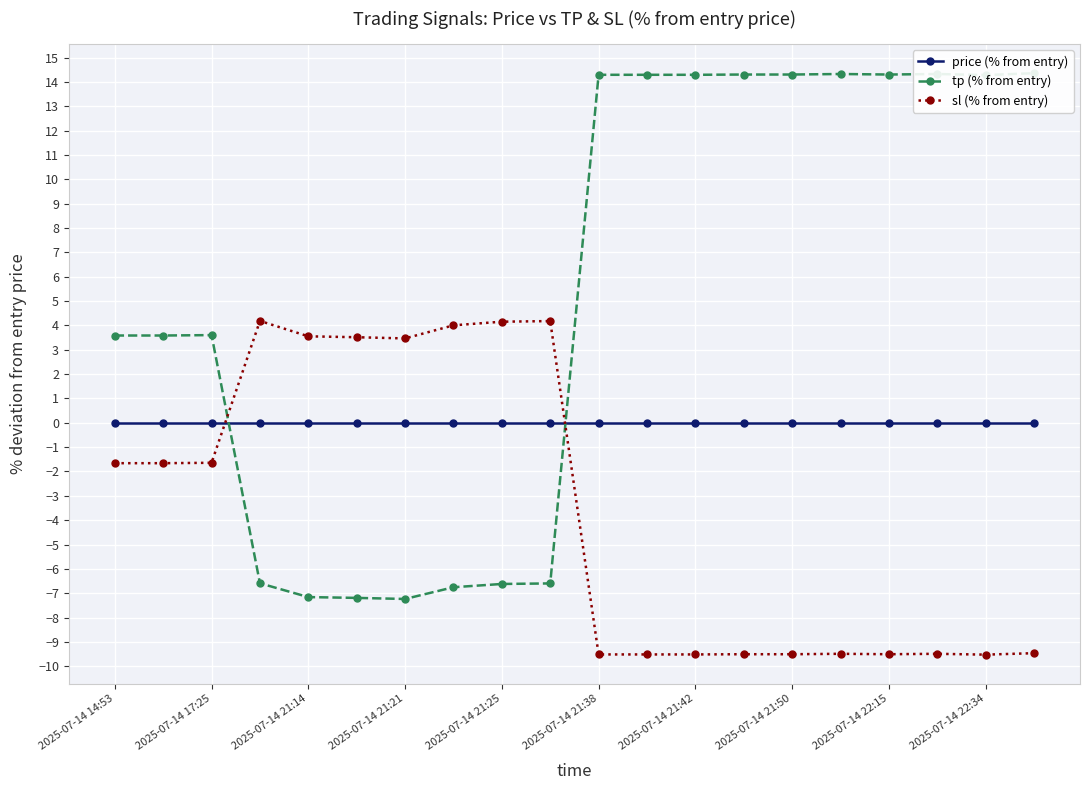

How many lines are shown in the chart?

3